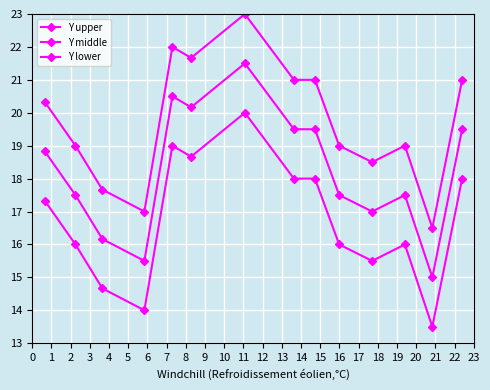

What is the maximum value shown in the chart?

23.0